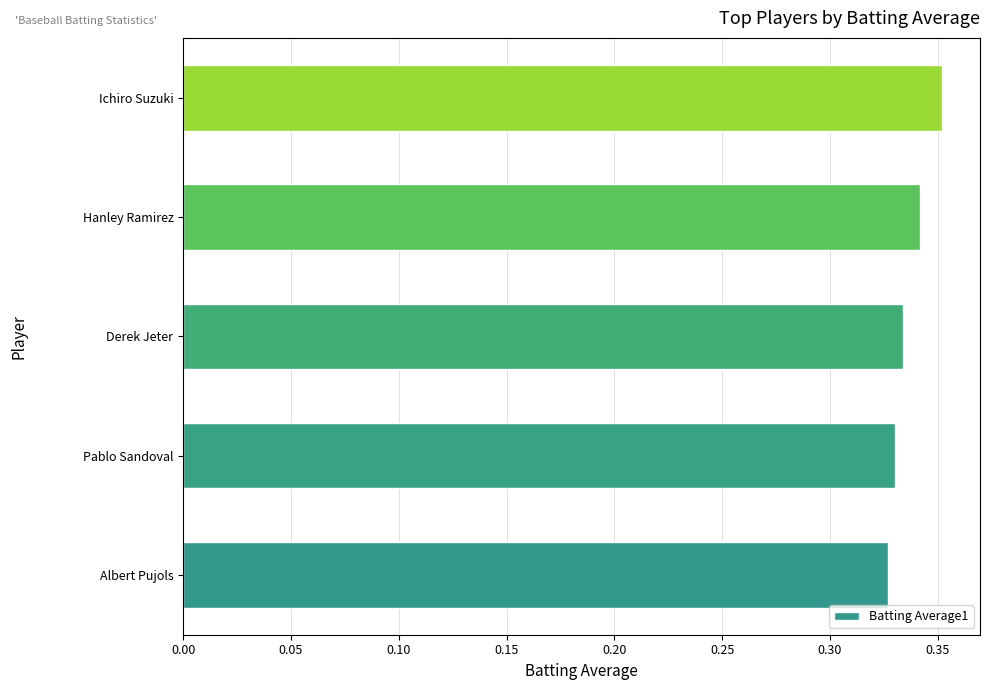

List the labels in order of value, largest first.

Ichiro Suzuki, Hanley Ramirez, Derek Jeter, Pablo Sandoval, Albert Pujols